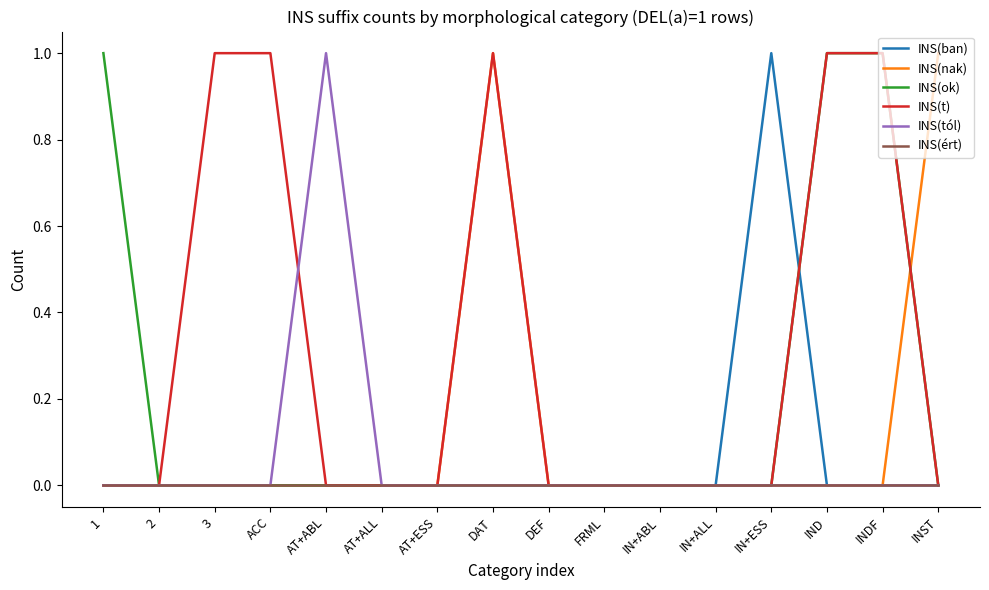

True or false: INS(ért) has a value of 0 at AT+ESS.

True